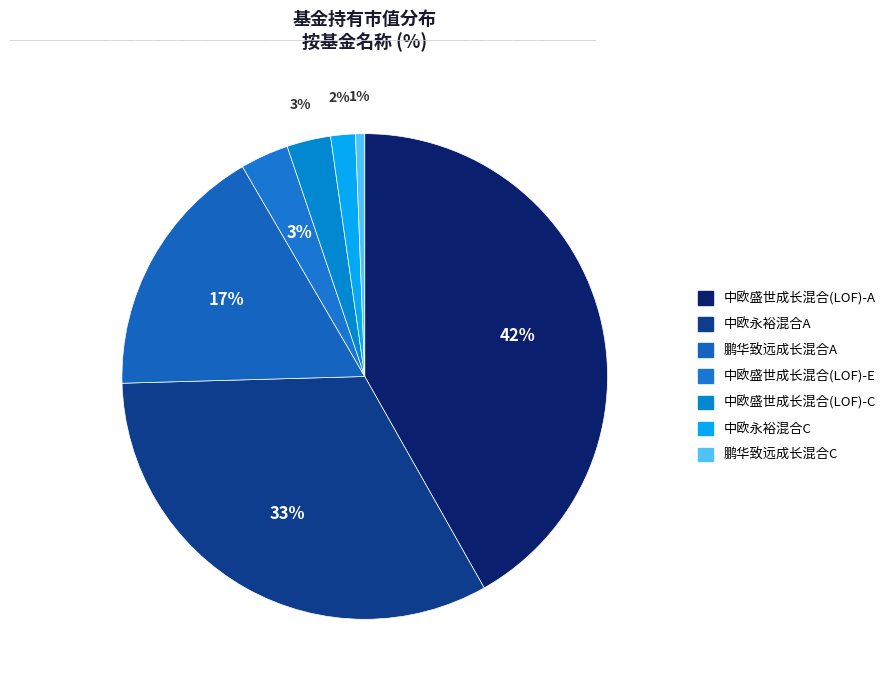

How many segments does this pie chart have?

7